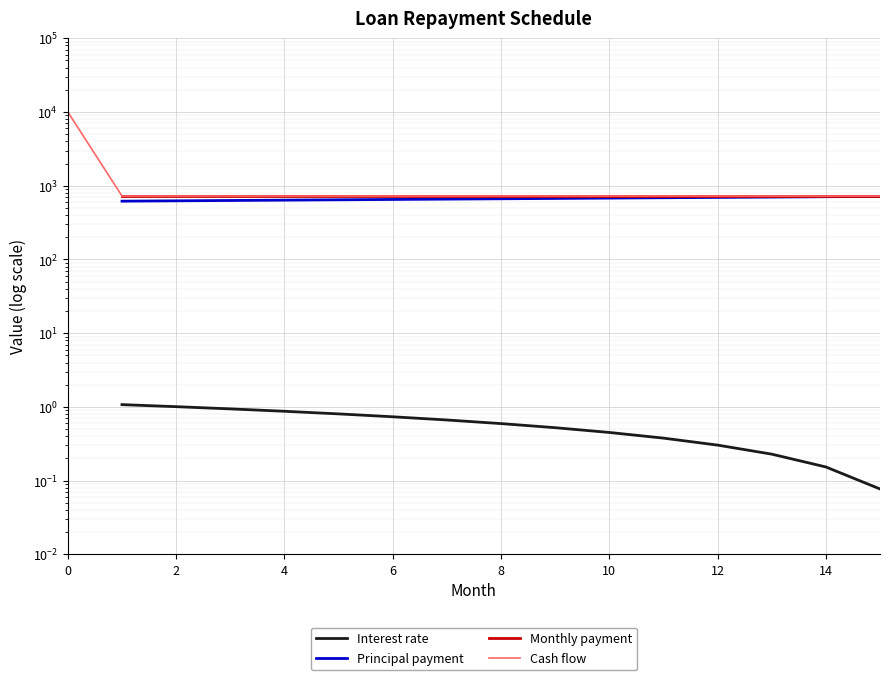

Which series has the largest total across all categories?

Cash flow